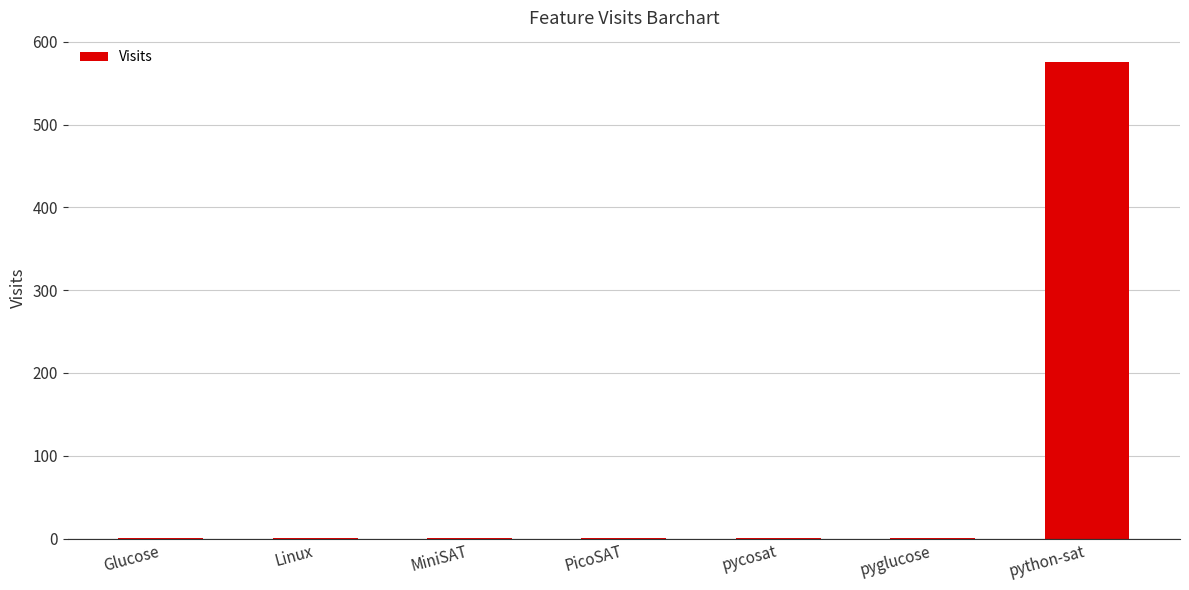

What is the approximate value at python-sat?

576